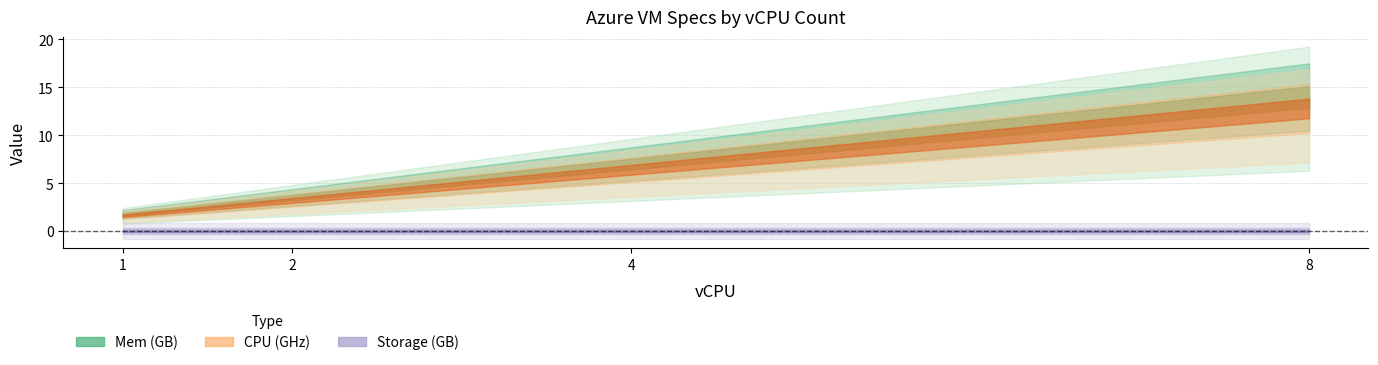

Which has a higher value, 2 or 1?

2